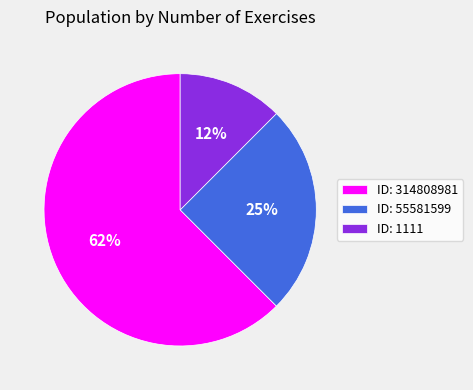

Between ID: 1111 and ID: 314808981, which is larger?

ID: 314808981